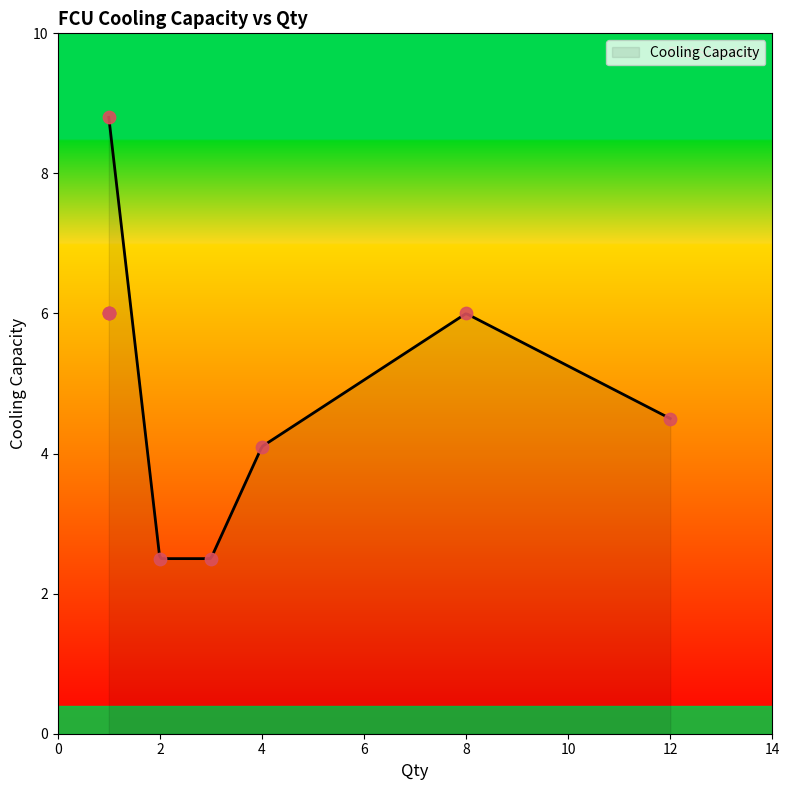

What is the change in value from 6 to 8?

+2.8